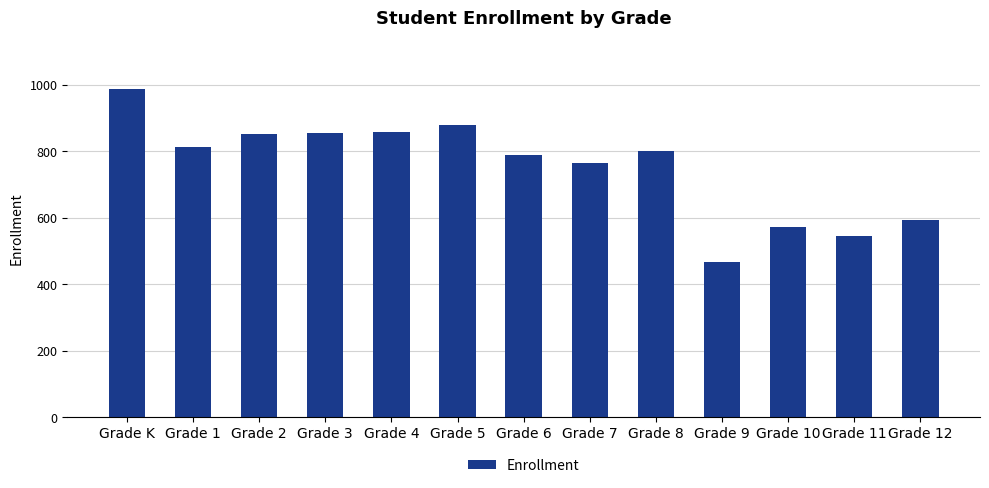

Which has a higher value, Grade K or Grade 6?

Grade K